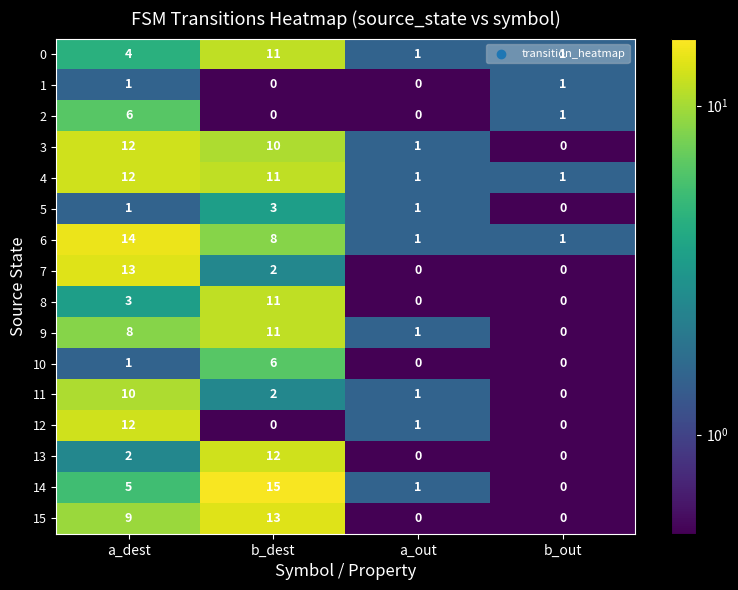

At which category is the sum across all series the highest?

b_dest